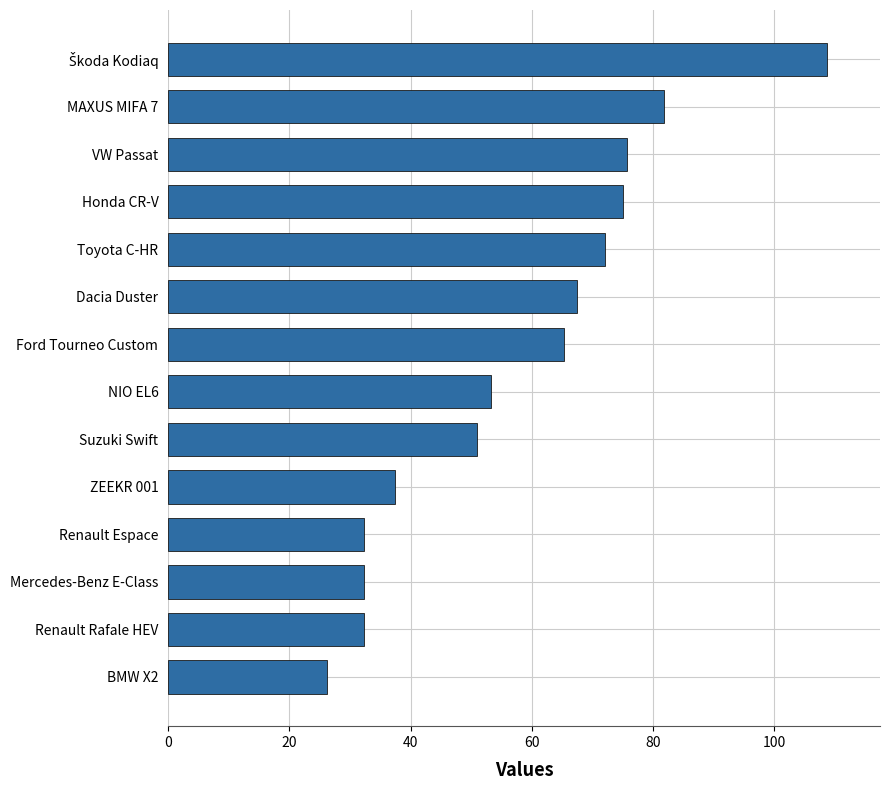

How many bars are there in total?

14